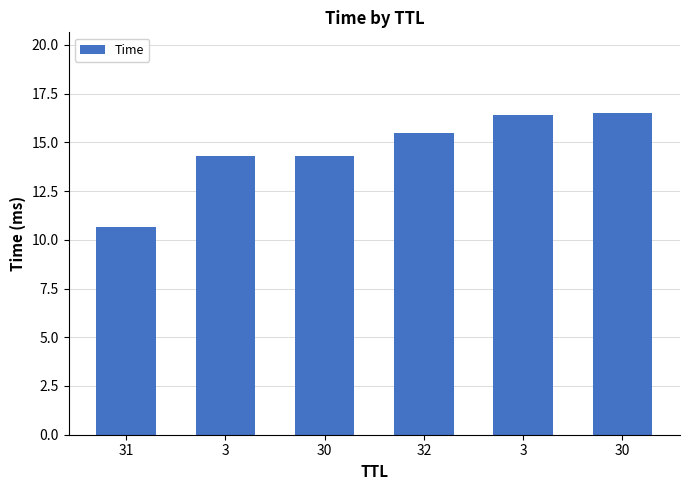

How many bars are there in total?

6